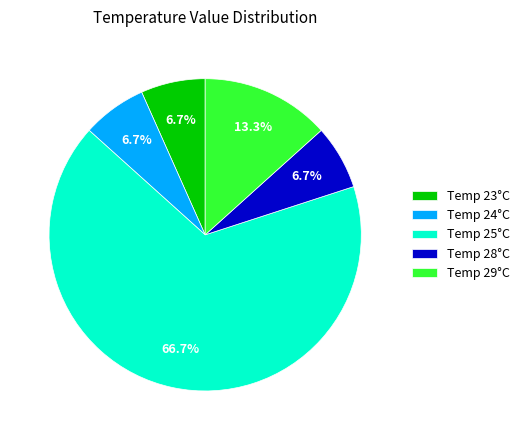

Which category has the biggest portion of the pie?

Temp 25°C